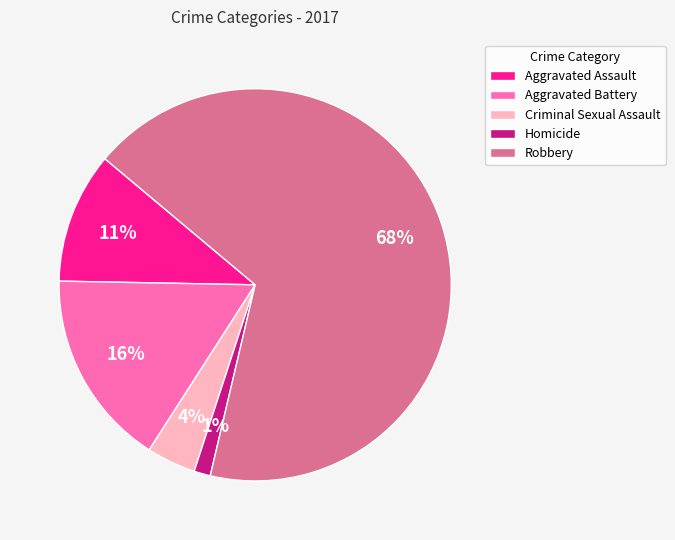

The Aggravated Assault slice represents 11% of the pie. True or false?

True